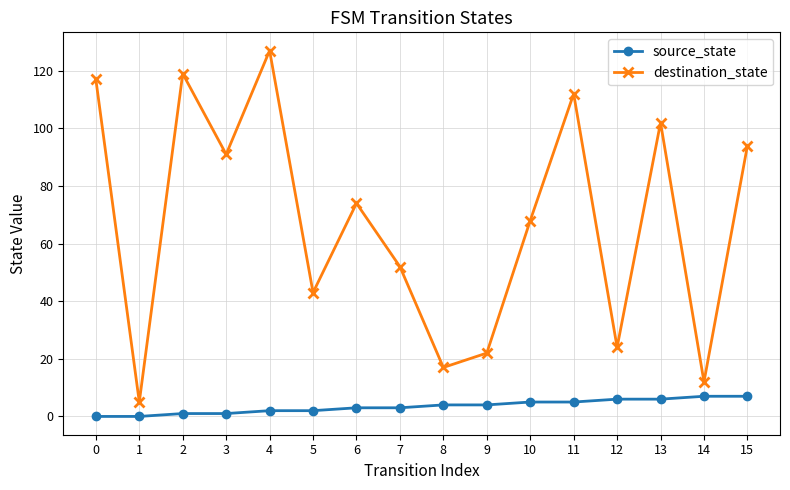

Which series has the largest total across all categories?

destination_state